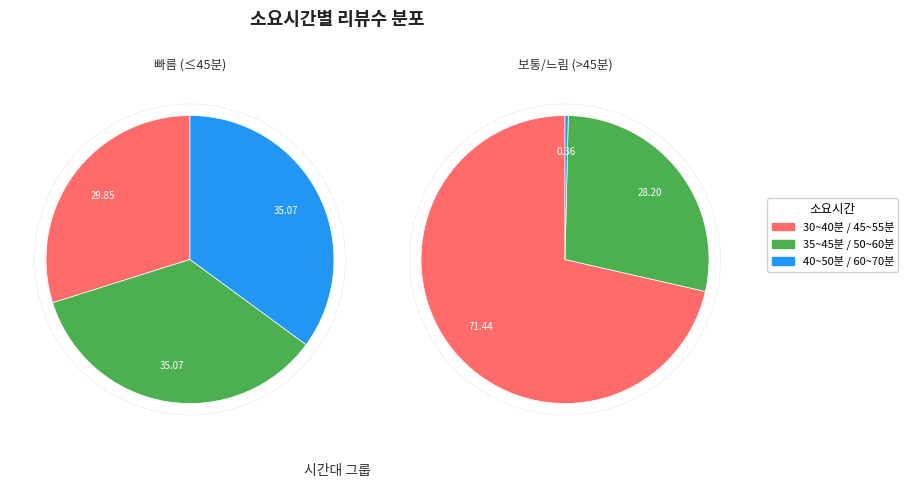

What is the majority slice?

45~55분